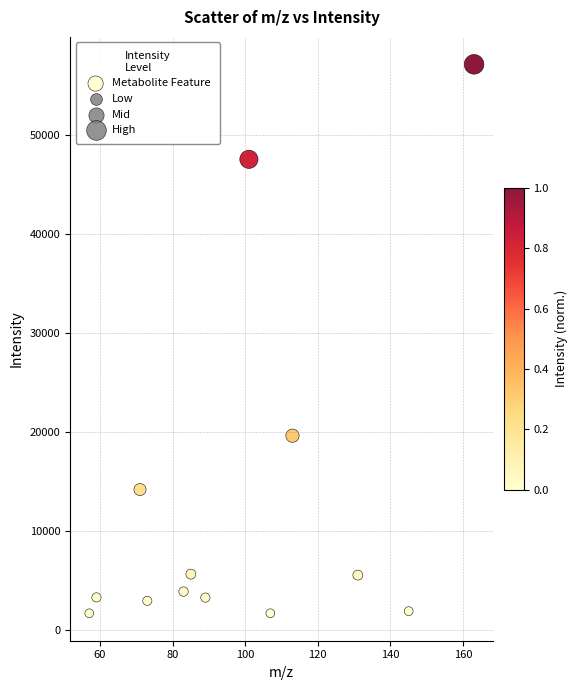

What is the range of X values (max minus min)?

106.0